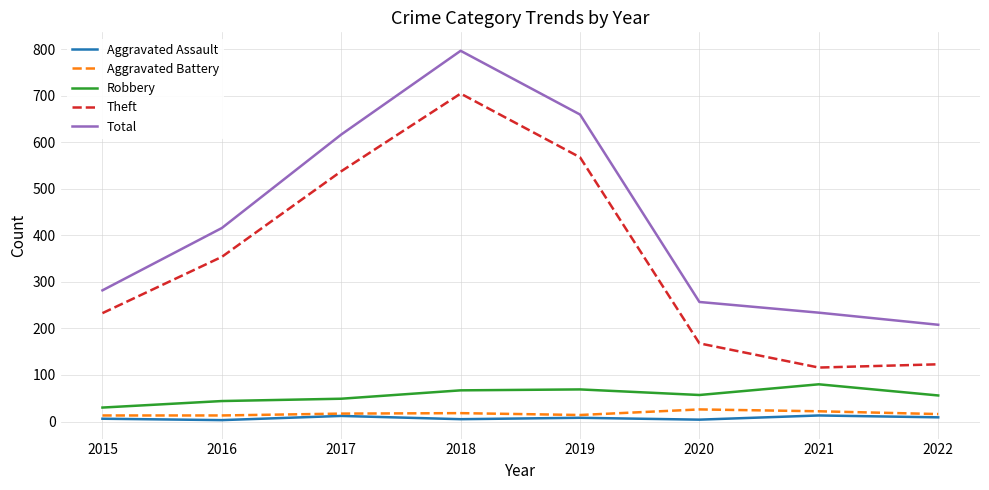

Is the value of Aggravated Assault at 2016 greater than the value of Total at 2022?

No